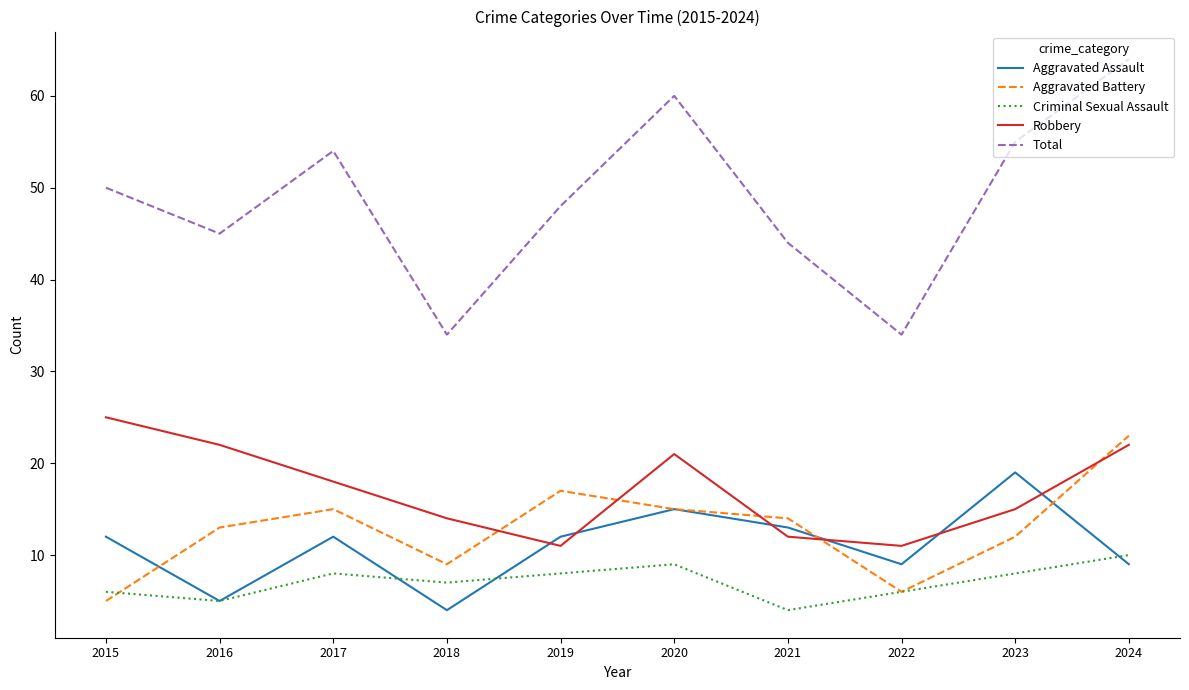

Does the chart have visible grid lines?

No